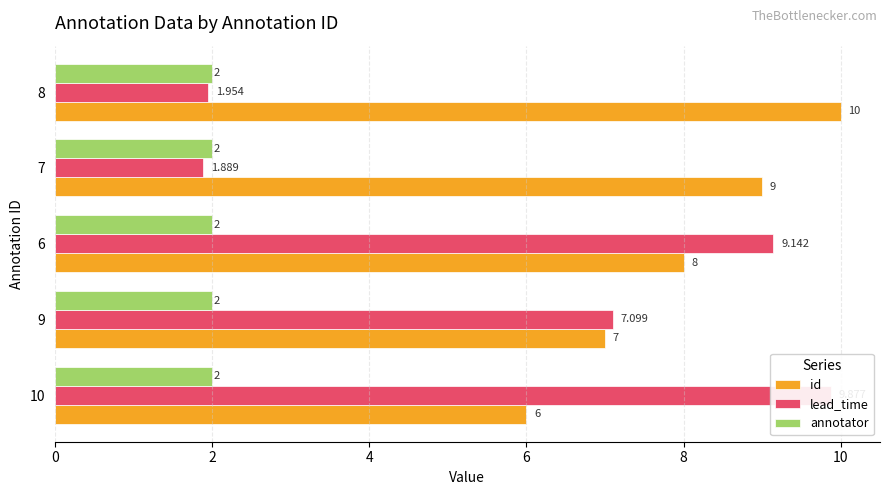

Reading right to left, transcribe all the data shown in this chart.

id: 10.0	9.0	8.0	7.0	6.0
lead_time: 2.0	1.9	9.1	7.1	9.9
annotator: 0.2	0.2	0.2	0.2	0.2